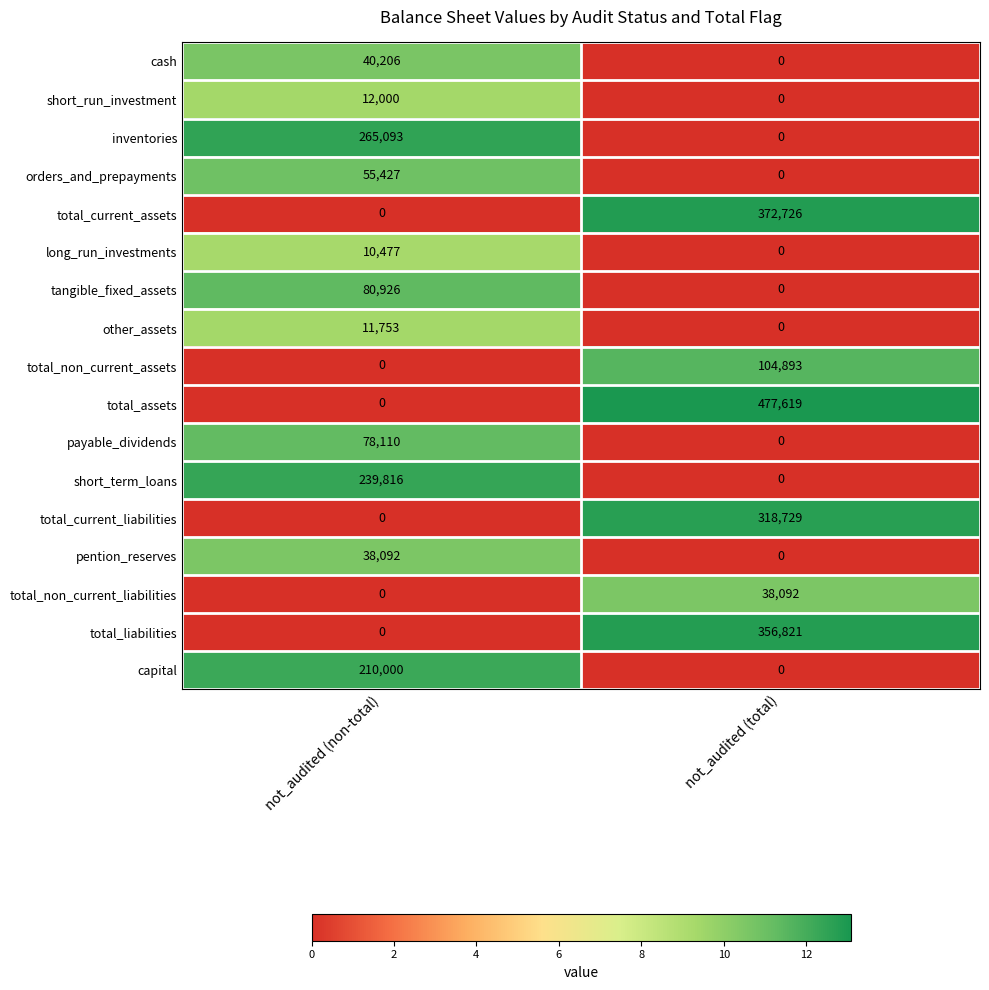

What is the difference between the orders_and_prepayments values at not_audited (total) and not_audited (non-total)?

55427